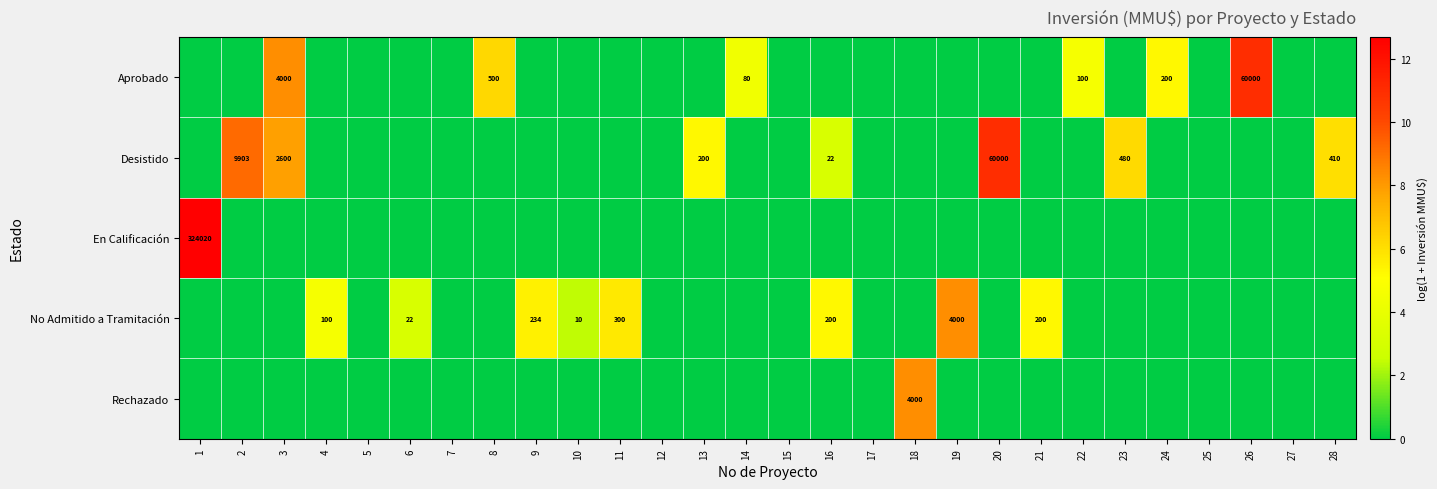

At how many categories does at least one series exceed 10?

3